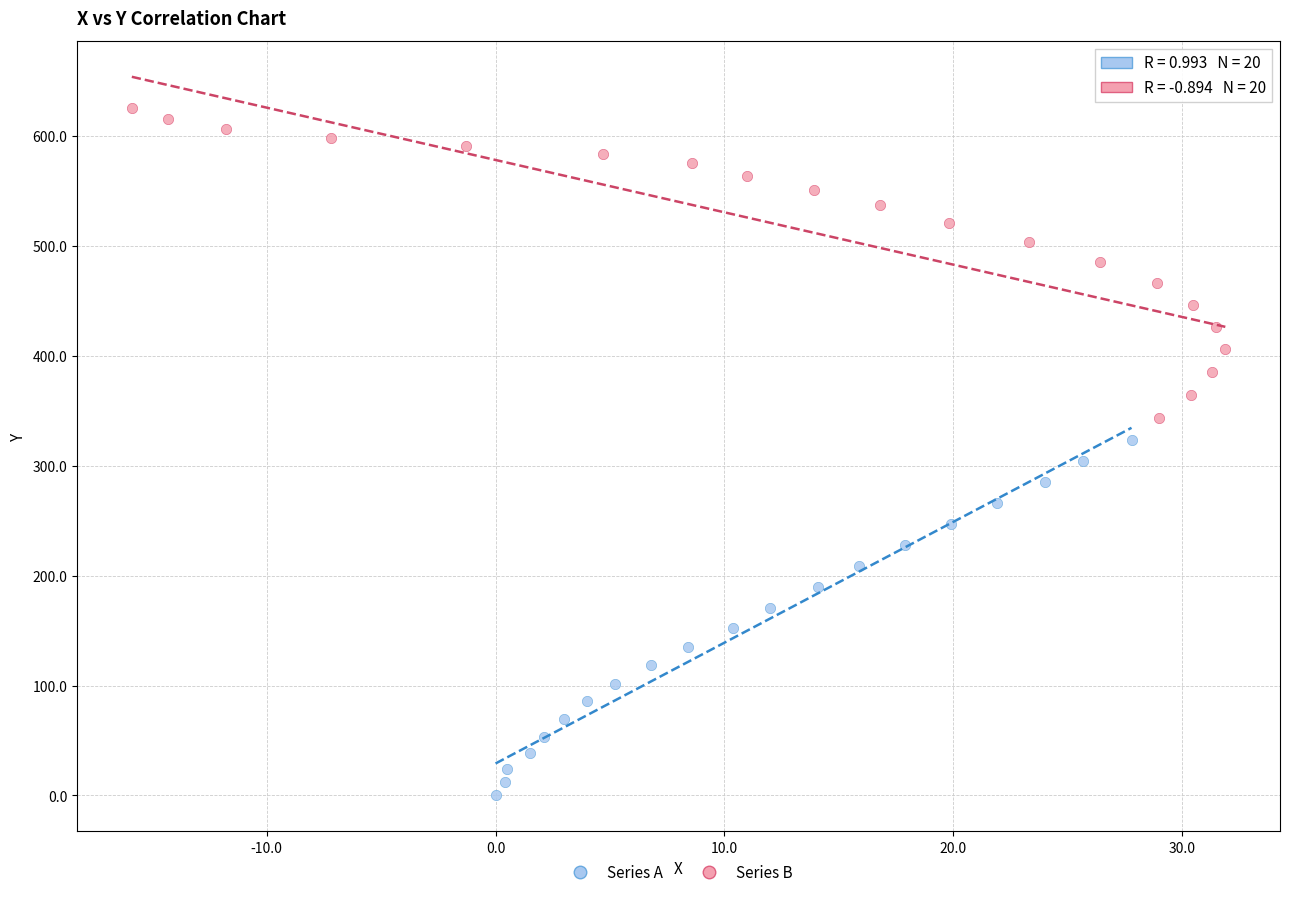

Which series contains the lowest Y value?

Series A